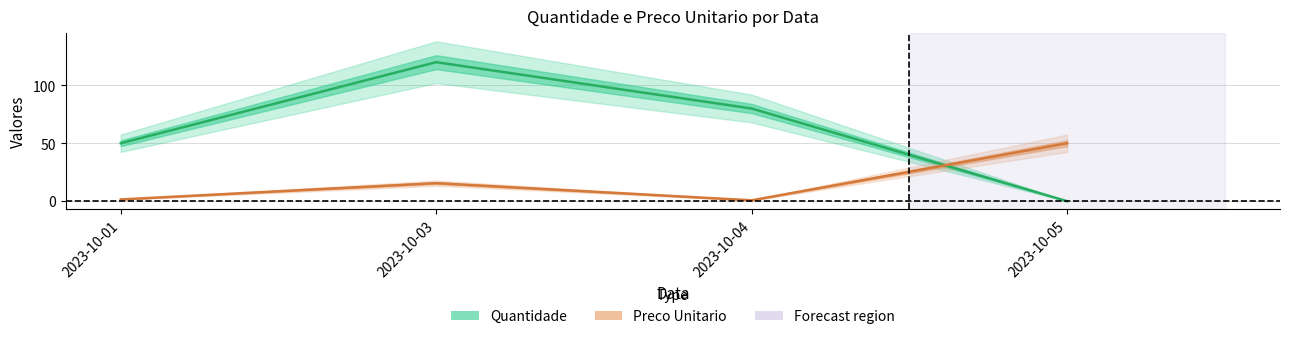

True or false: Preco Unitario and Quantidade intersect in this chart.

True